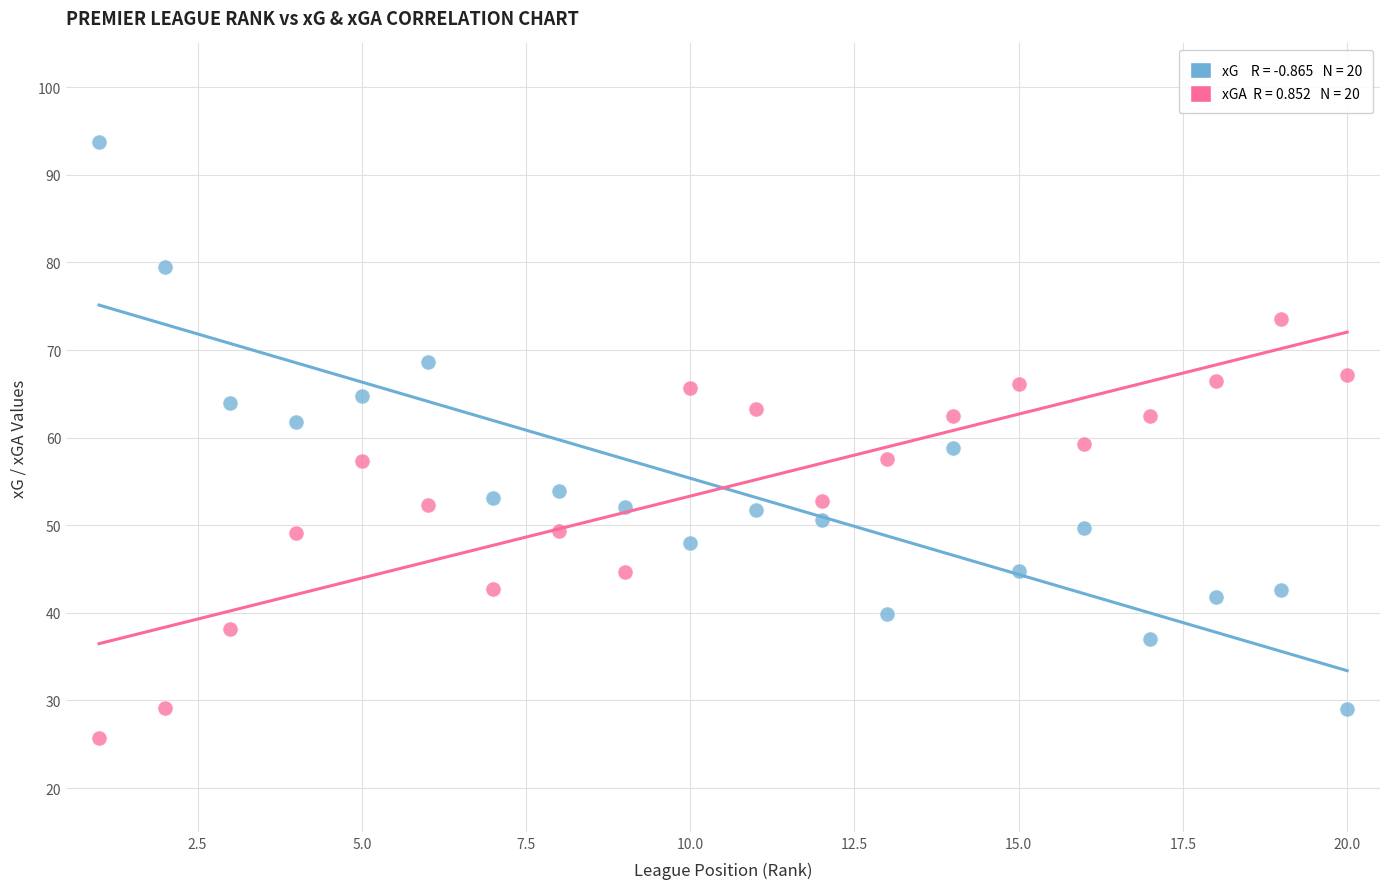

Across all data points, what is the range of X values (max minus min)?

19.0